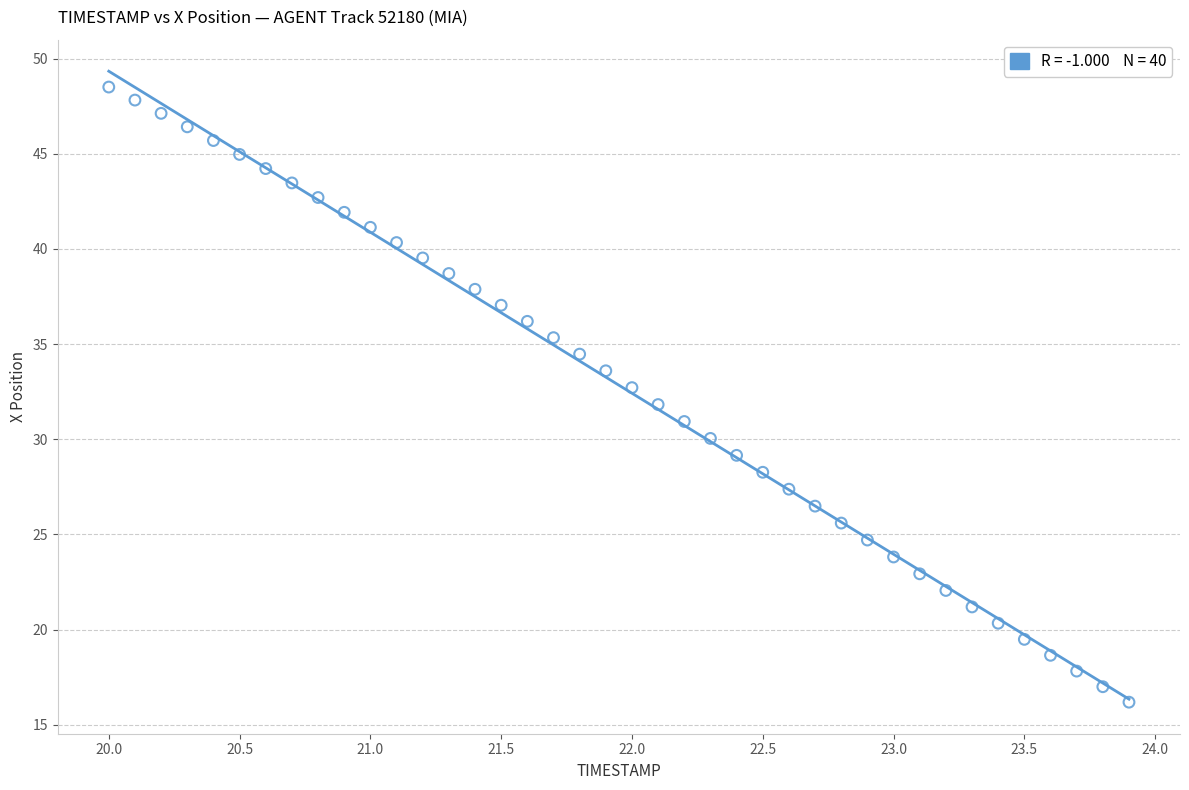

What is the range of Y values (max minus min)?

32.3